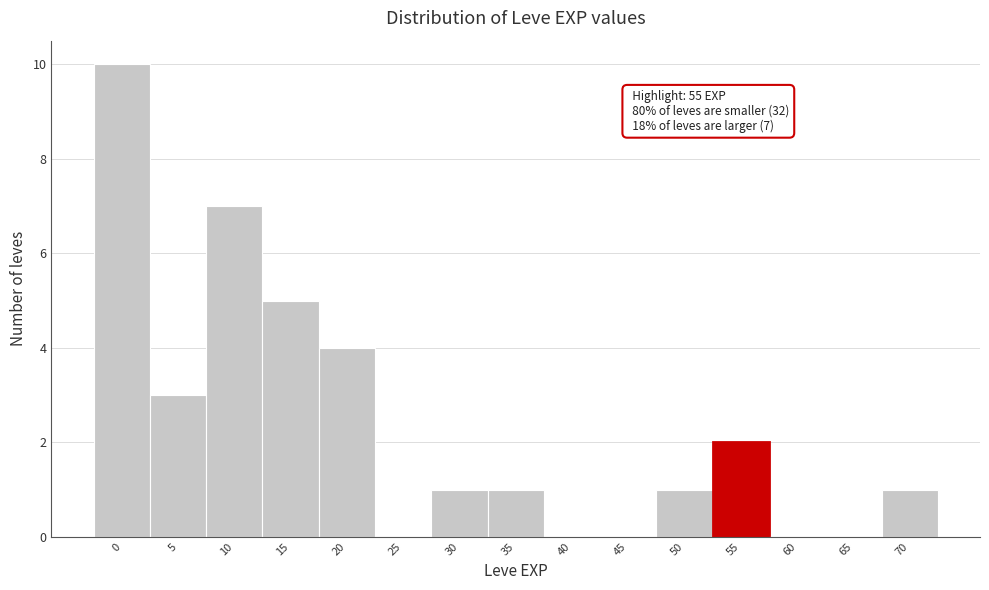

Reading right to left, list all the values displayed in this chart.

70=1	65=0	60=0	55=2	50=1	45=0	40=0	35=1	30=1	25=0	20=4	15=5	10=7	5=3	0=10